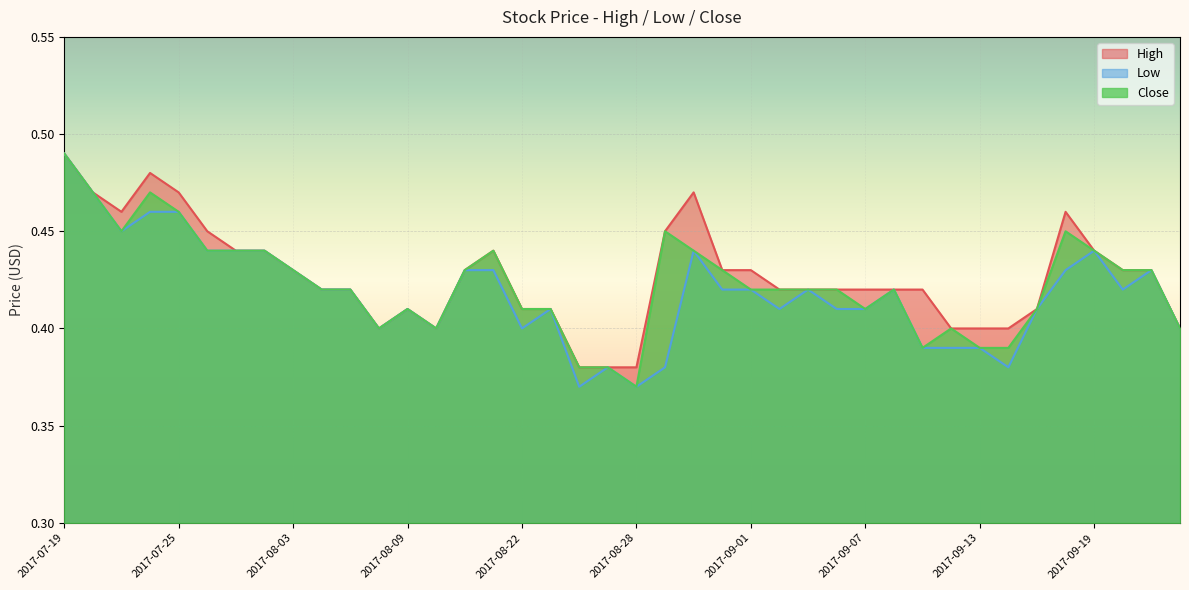

What is the lowest value of the Close series?

0.4